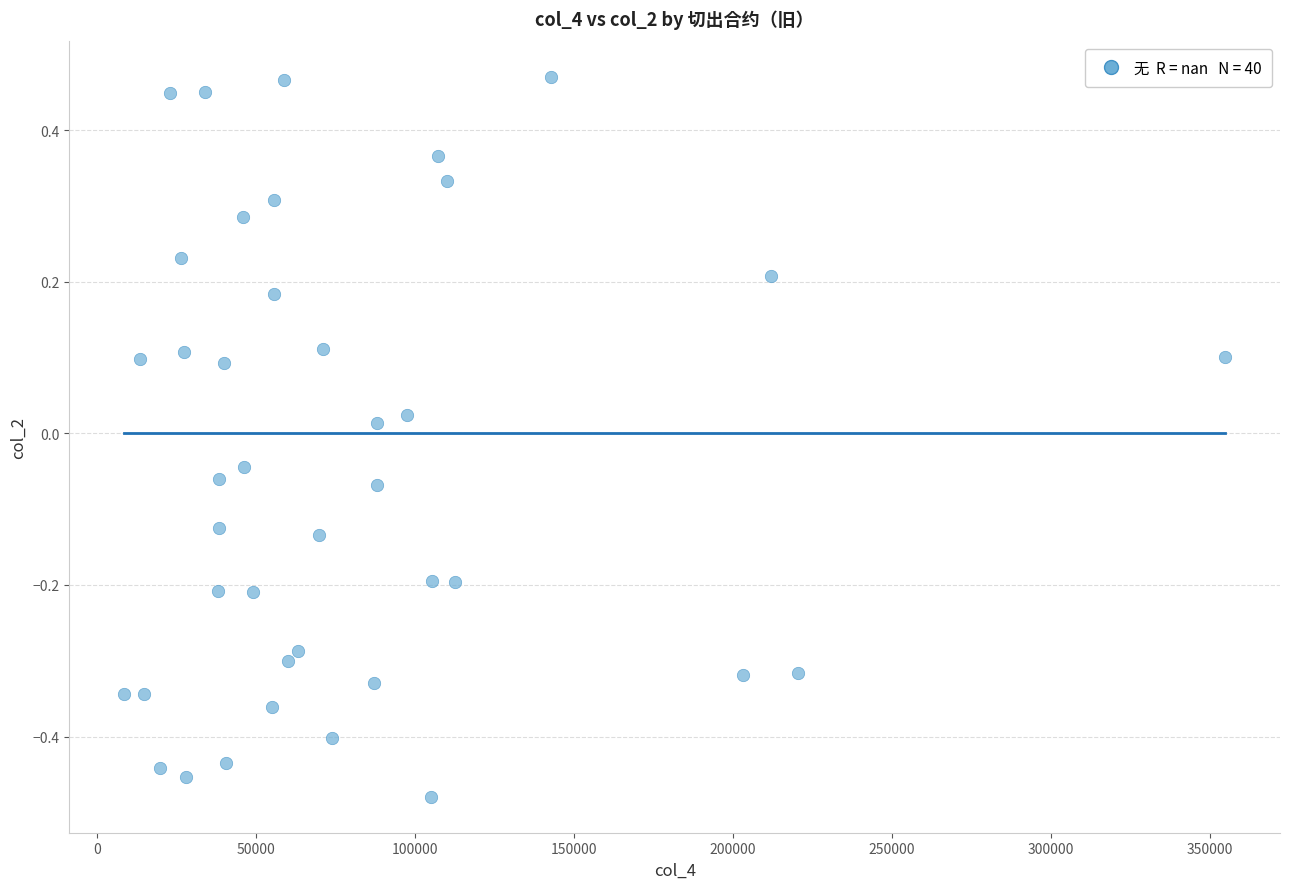

What is the range of X values (max minus min)?

346334.0